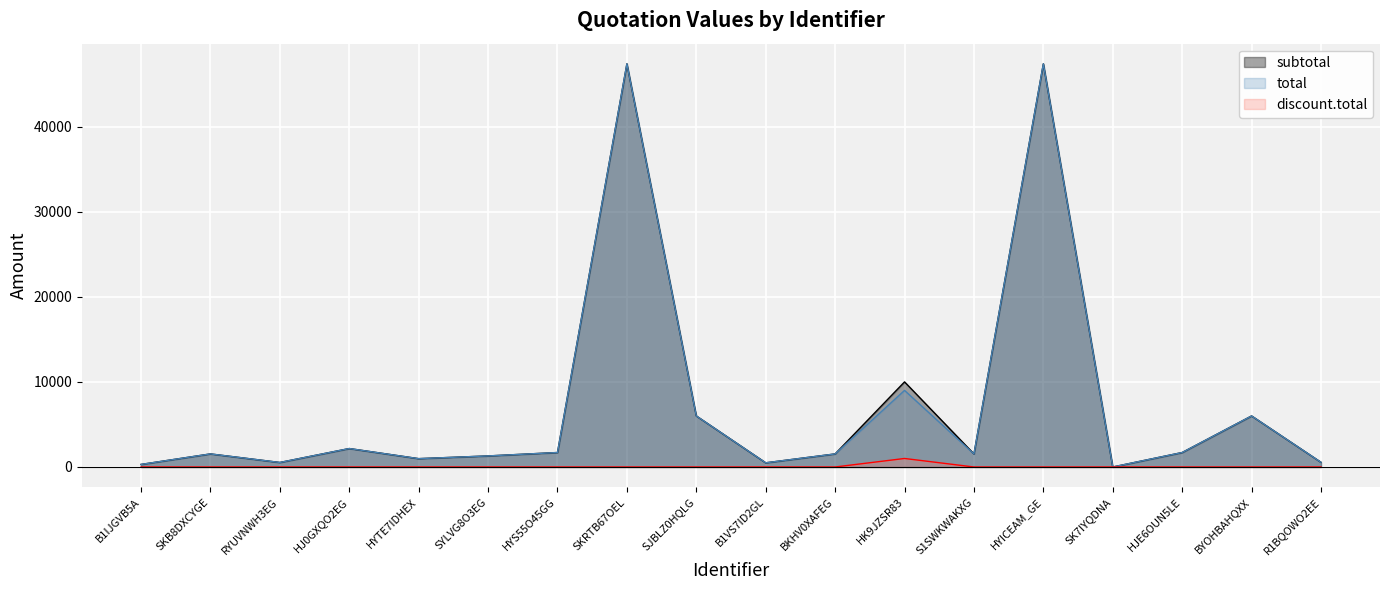

At which category is the sum across all series the highest?

SKRTB67OEL